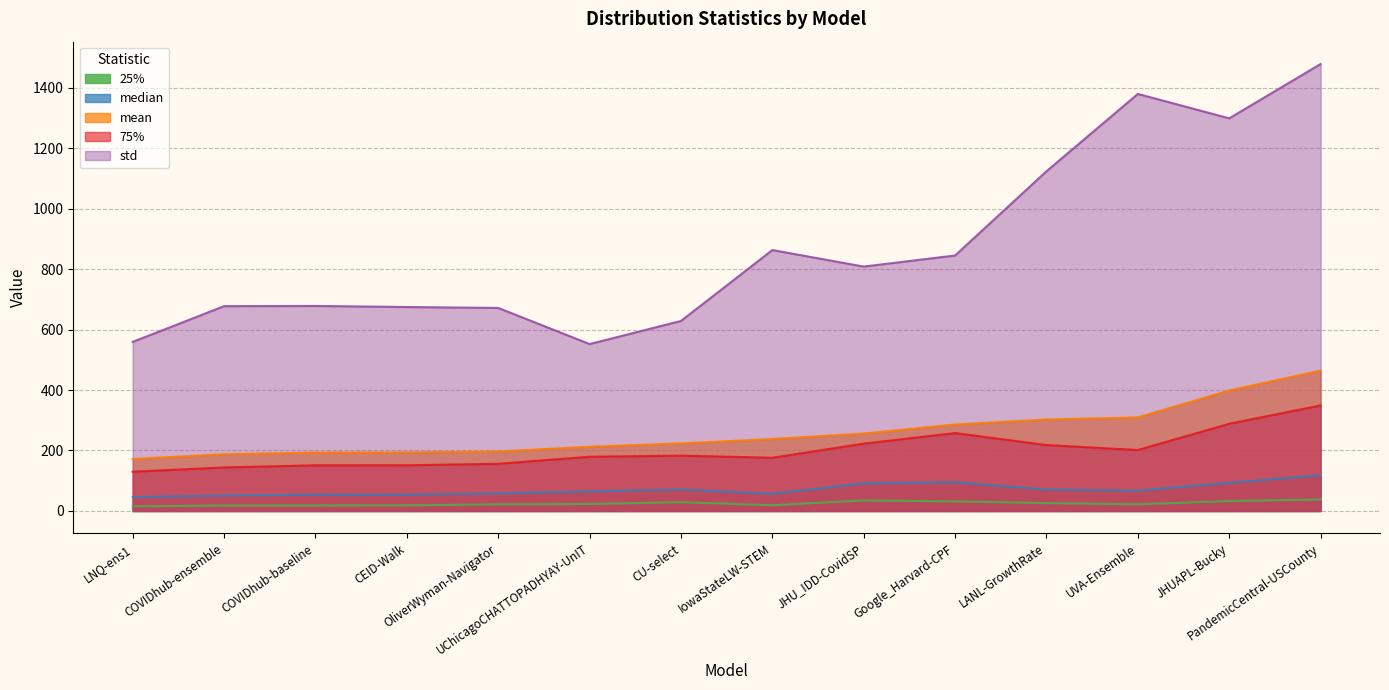

What is the difference between the mean values at COVIDhub-ensemble and PandemicCentral-USCounty?

276.5